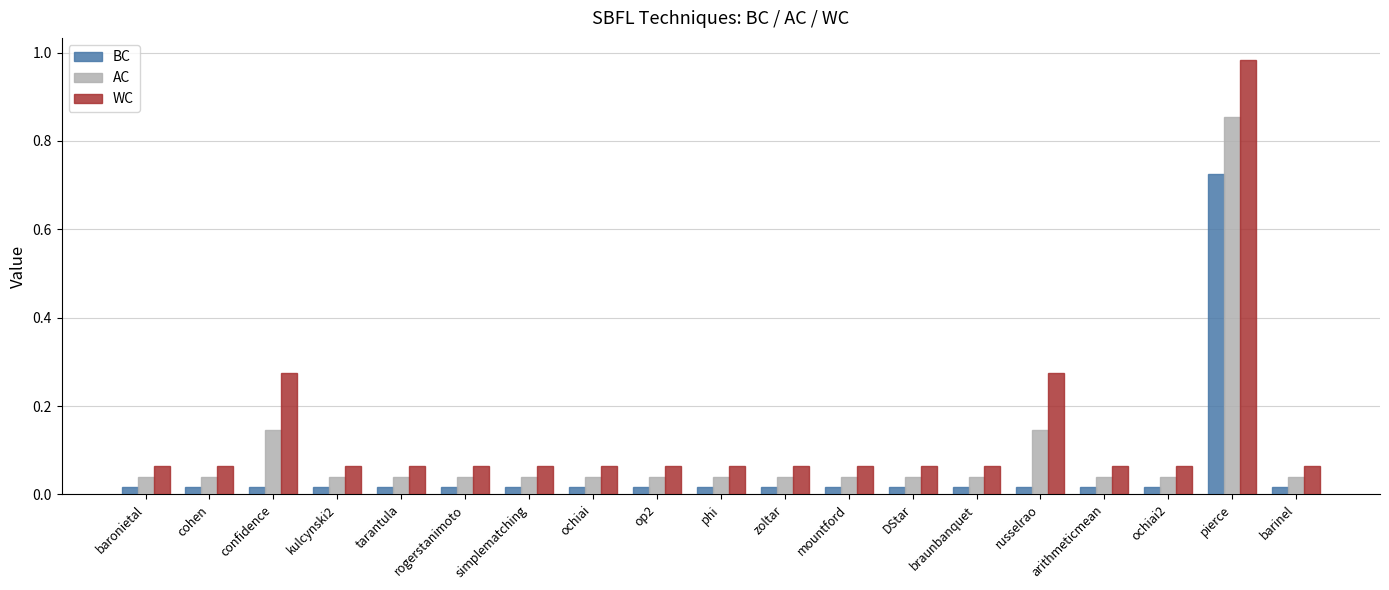

What is the sum of all WC values?

2.6